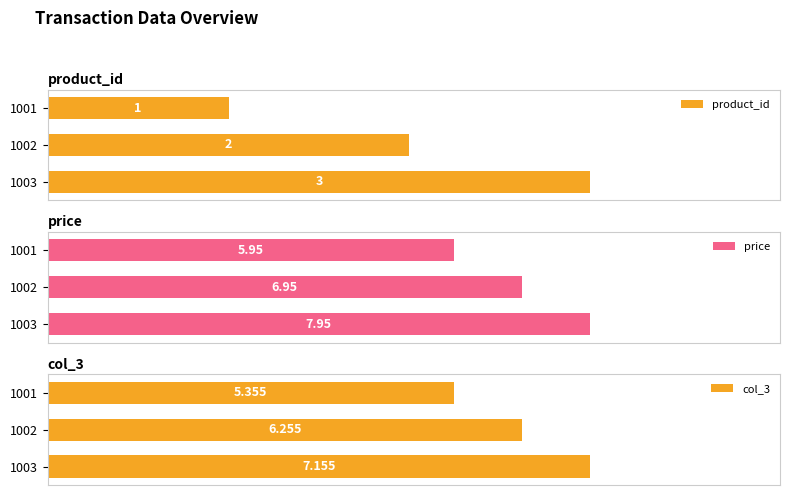

Rank the categories by col_3 value from lowest to highest.

1001, 1002, 1003